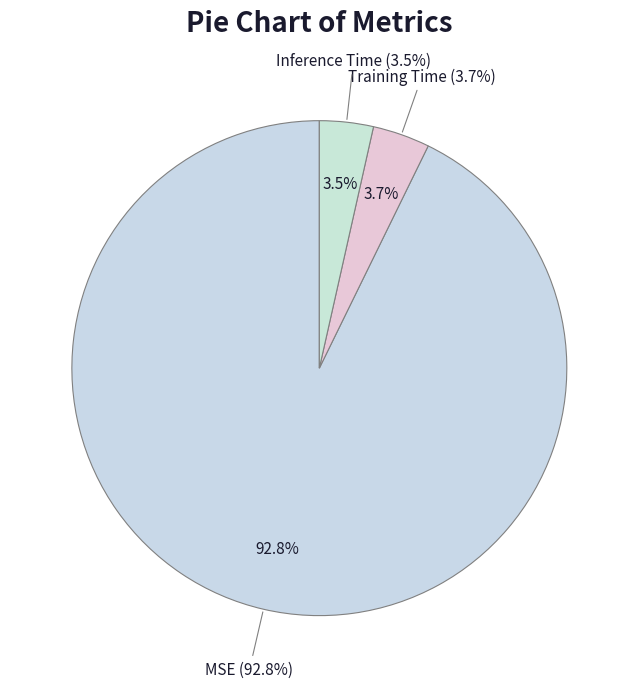

To the nearest percent, what is the difference between the Training Time and MSE slice percentages?

89%